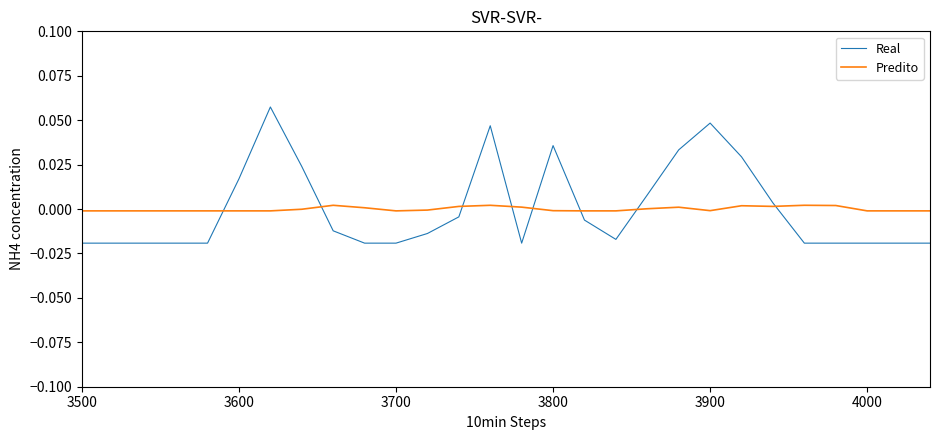

Does the chart have visible grid lines?

No